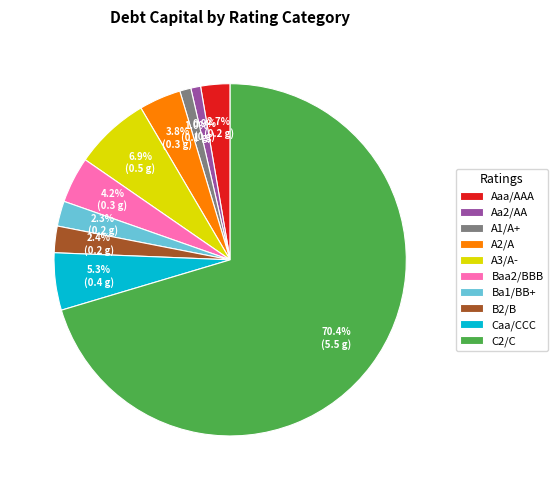

Does C2/C represent more than half of the total?

Yes